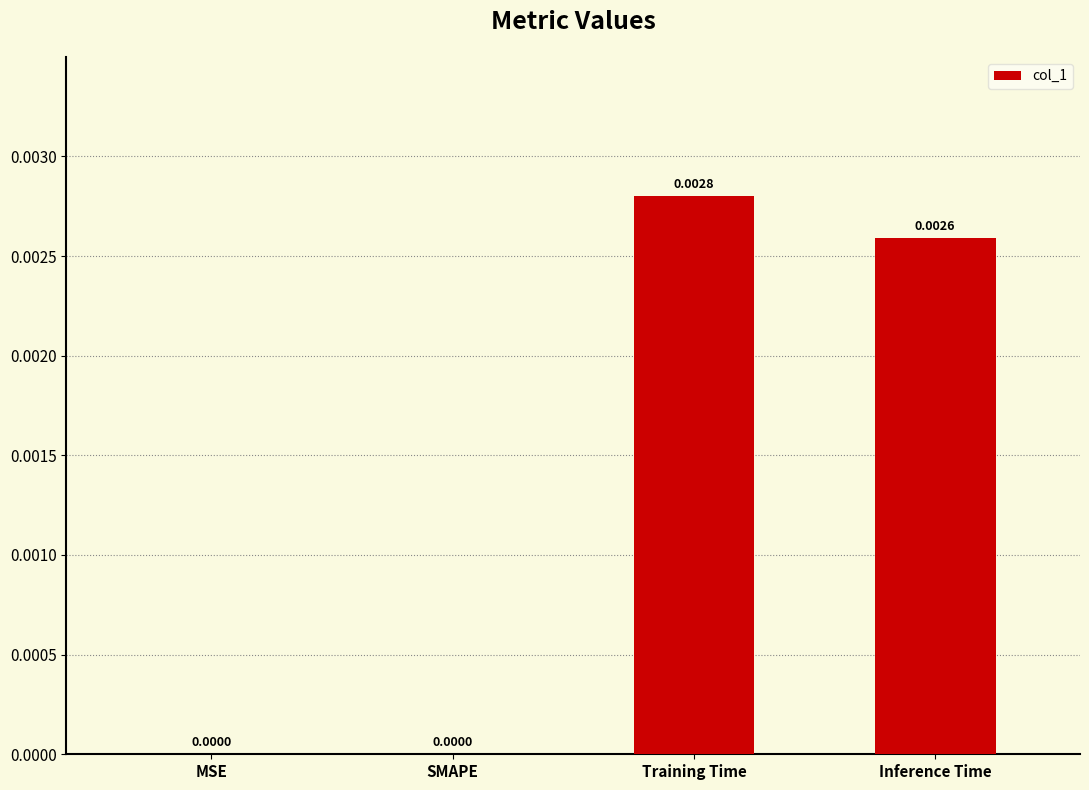

Which category has the highest value across all series?

Training Time